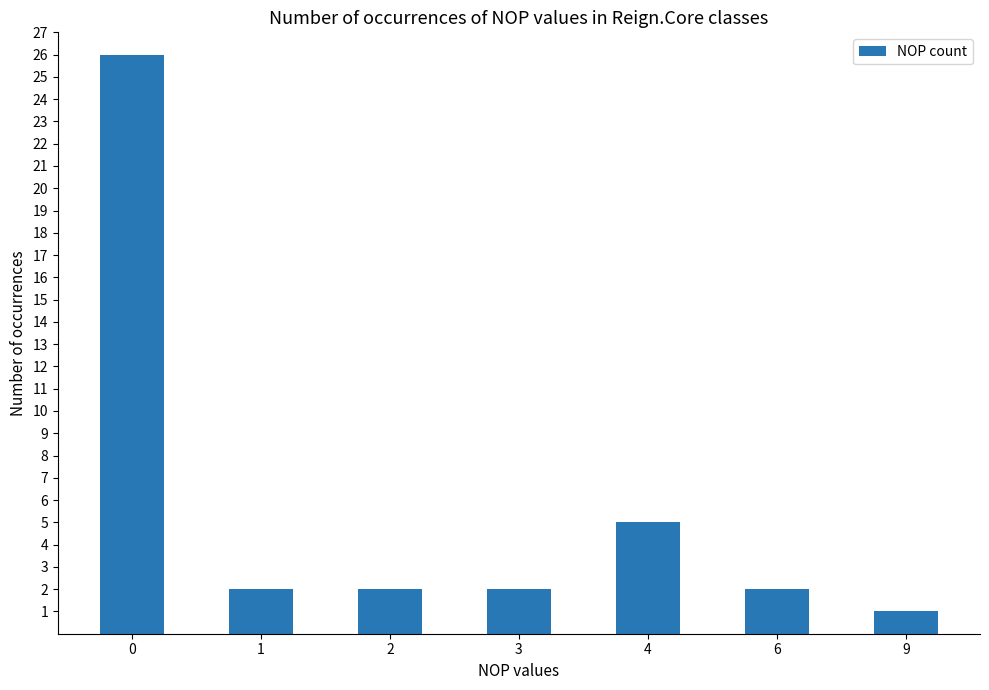

The value at 2 is 2. True or false?

True